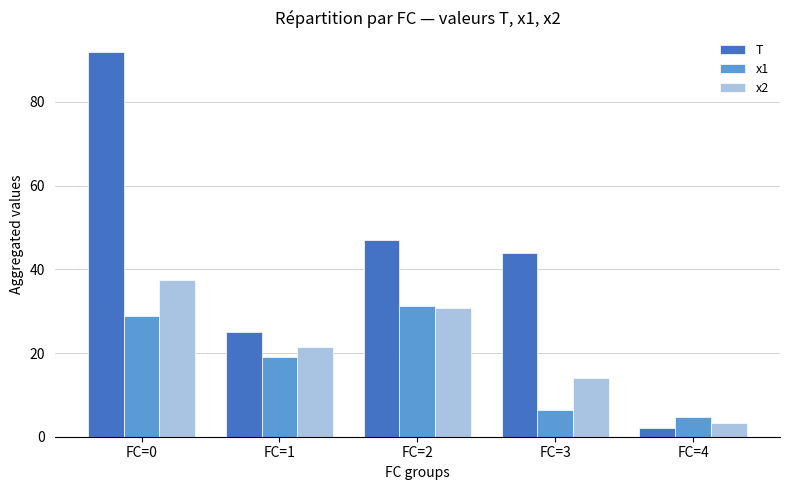

List the labels in order of T value, largest first.

FC=0, FC=2, FC=3, FC=1, FC=4